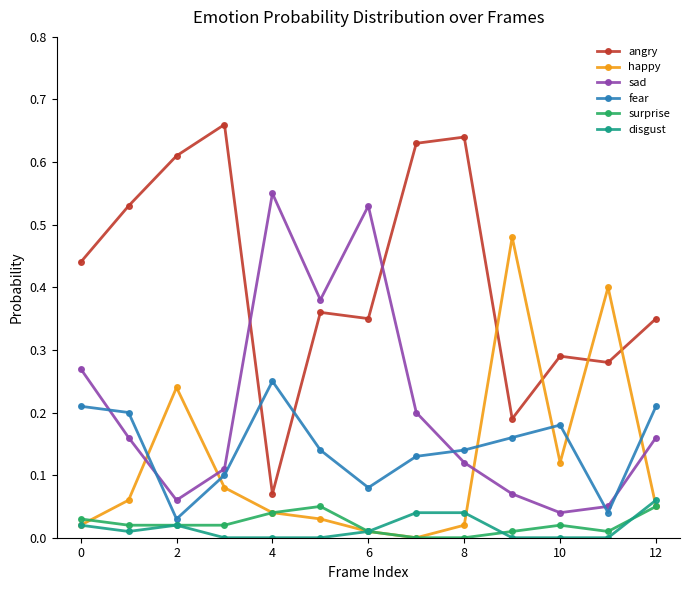

Count the number of data series in this chart.

6